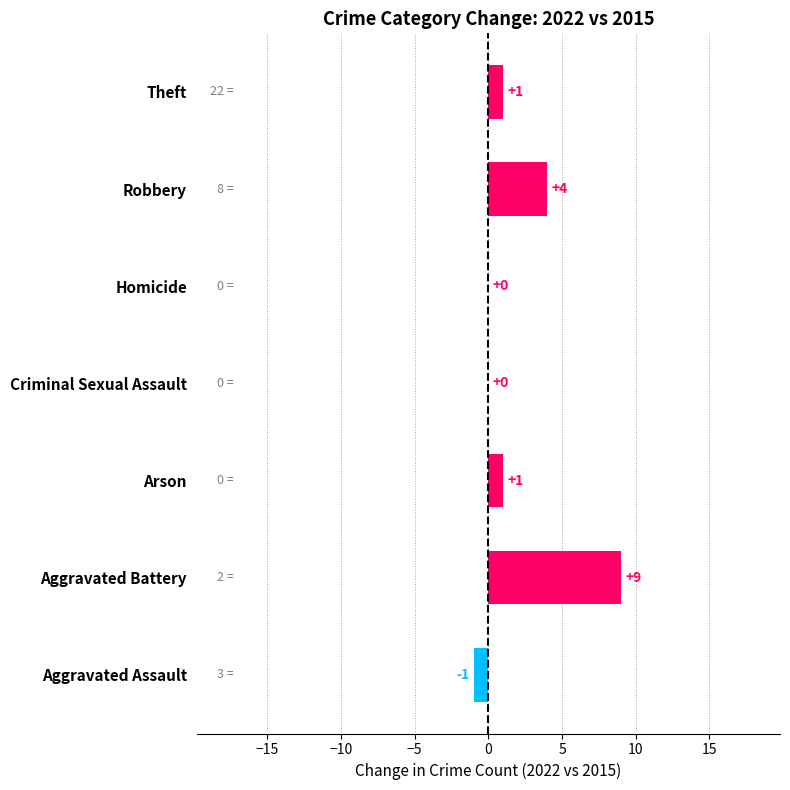

The chart shows a value of 7 at Homicide. True or false?

False